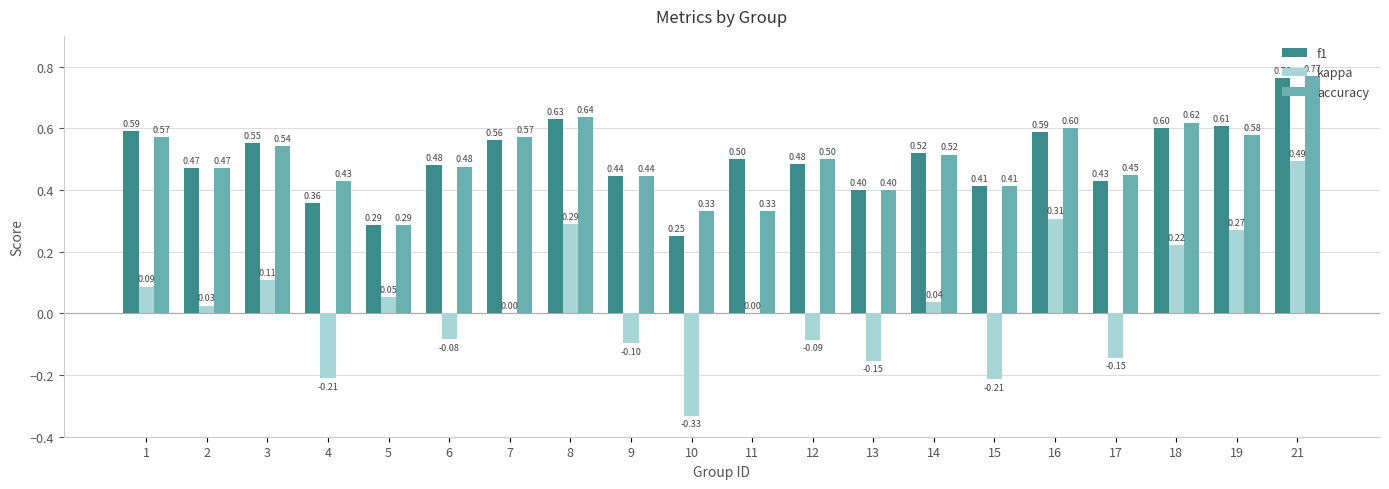

Count the number of data series in this chart.

3